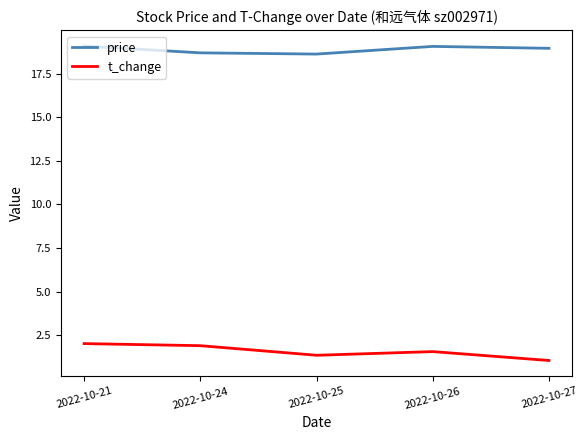

True or false: t_change and price intersect in this chart.

False